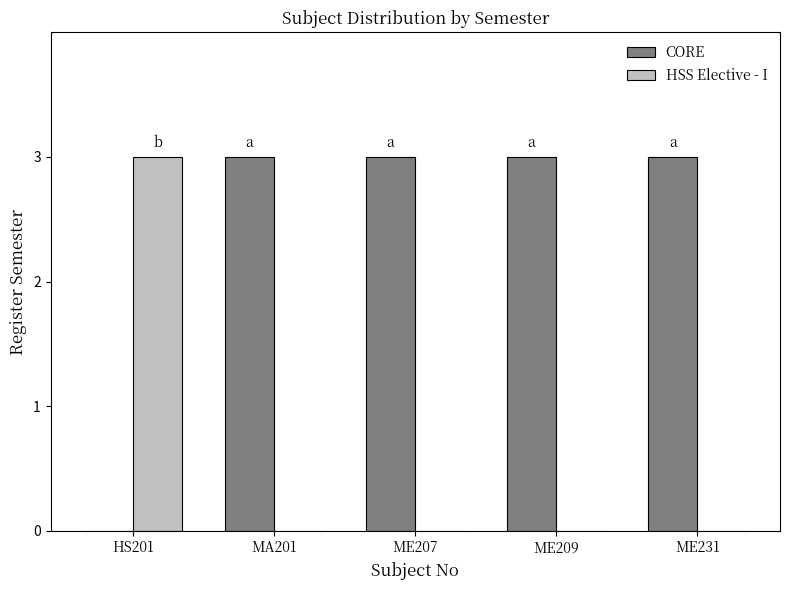

What is the difference between the CORE values at HS201 and ME207?

3